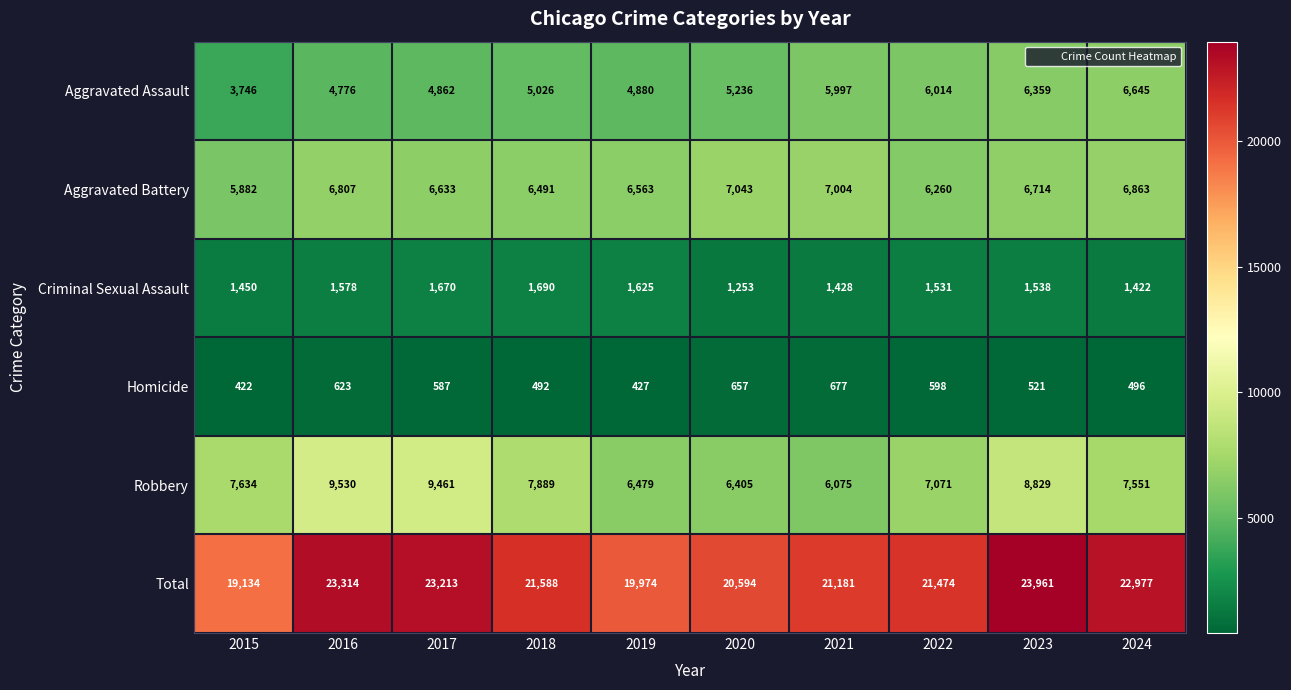

At which category does the chart reach its minimum across all series?

2015